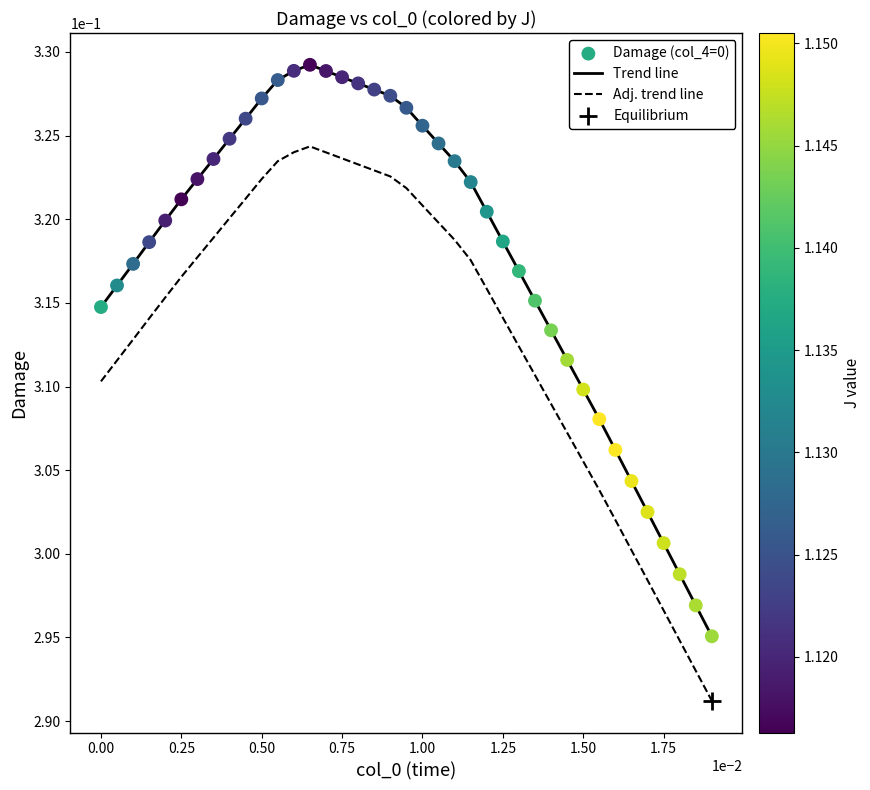

Which series has the largest total across all categories?

Trend line